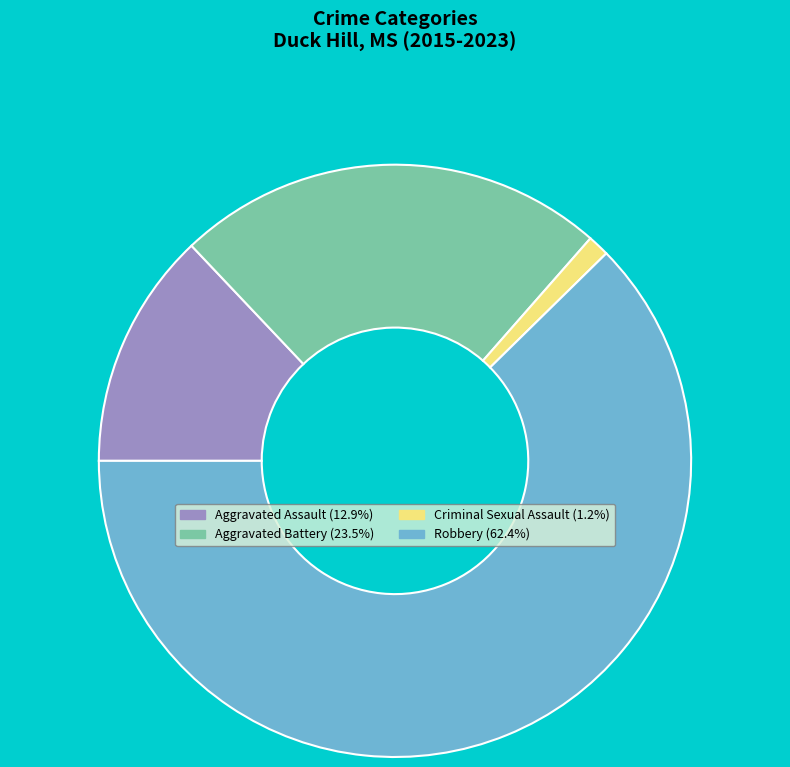

Which slice is the largest?

Robbery